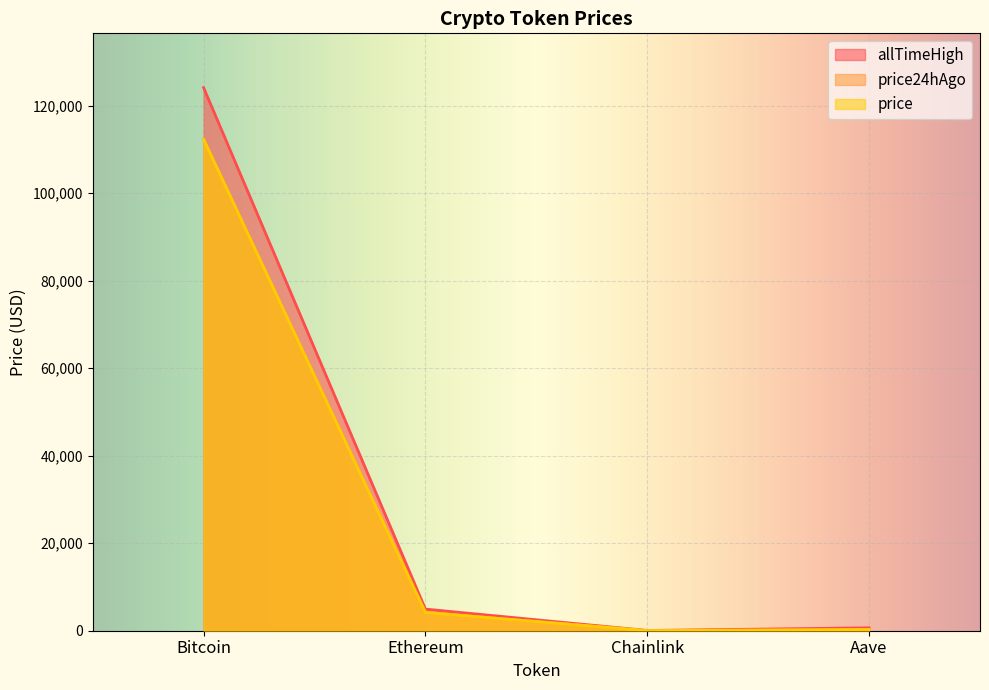

Reading left to right, list all the values displayed in this chart.

price: Bitcoin=112331.0	Ethereum=4181.1	Chainlink=21.6	Aave=275.6
price24hAgo: Bitcoin=112426.0	Ethereum=4188.6	Chainlink=21.6	Aave=267.4
allTimeHigh: Bitcoin=124128.0	Ethereum=4946.1	Chainlink=52.7	Aave=661.7